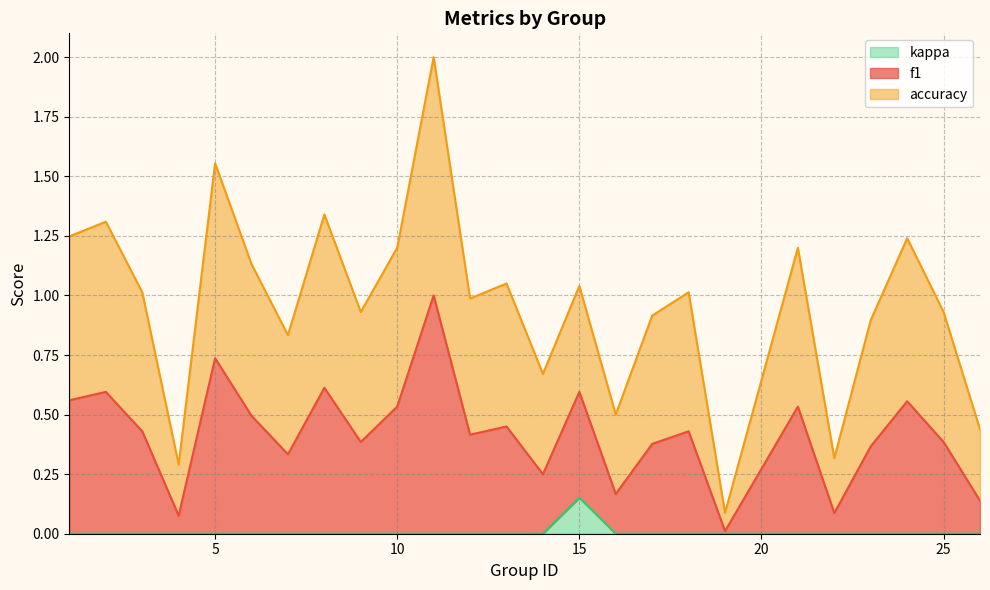

At which category does f1 reach its first local peak?

2